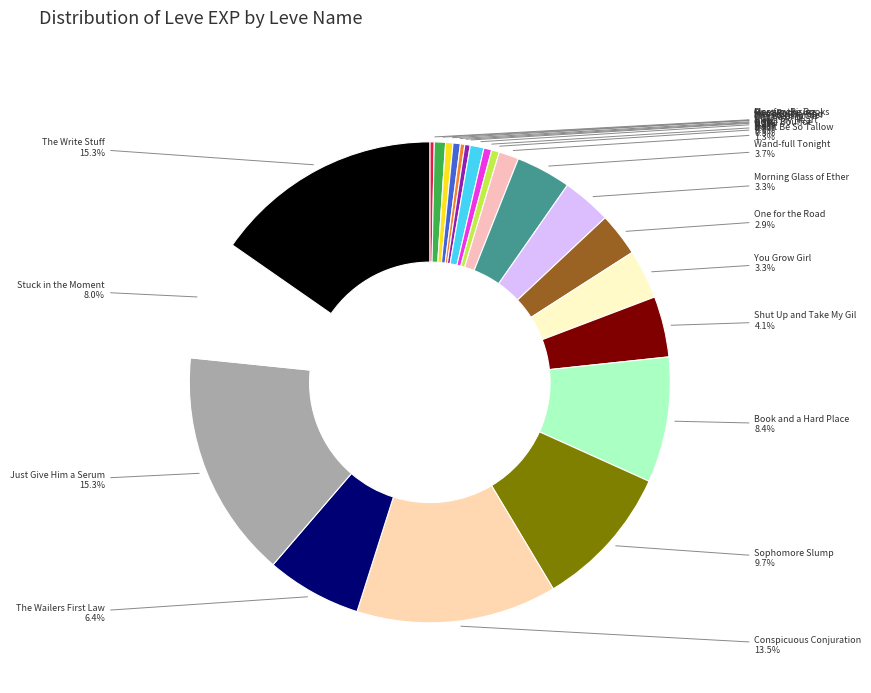

To the nearest percent, what is the combined percentage of One for the Books and The Write Stuff?

16%